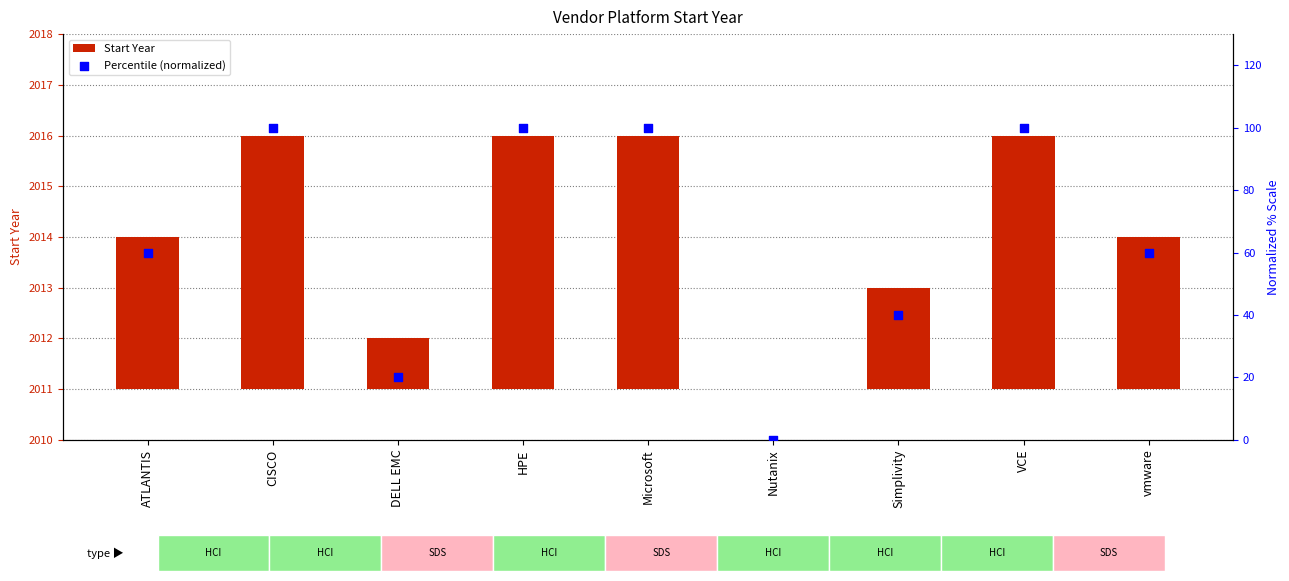

What are all the series names shown in the legend?

Start Year, Percentile (normalized)